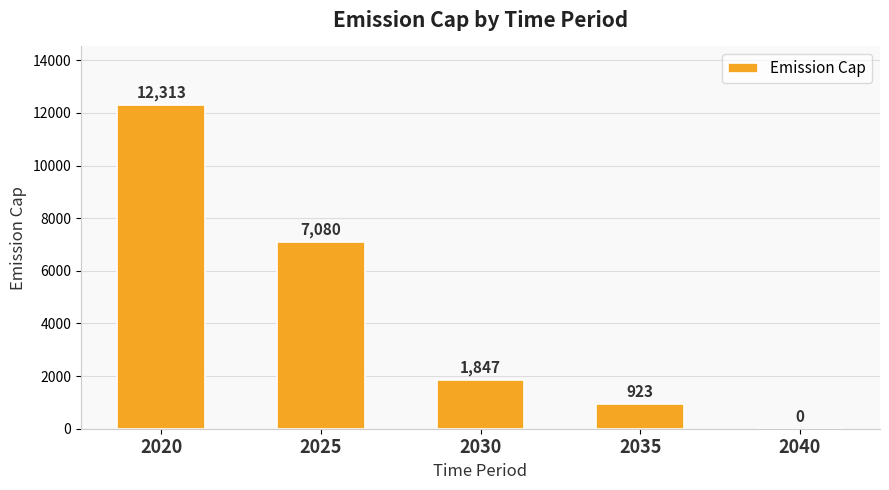

What is the sum of all values?

22163.4